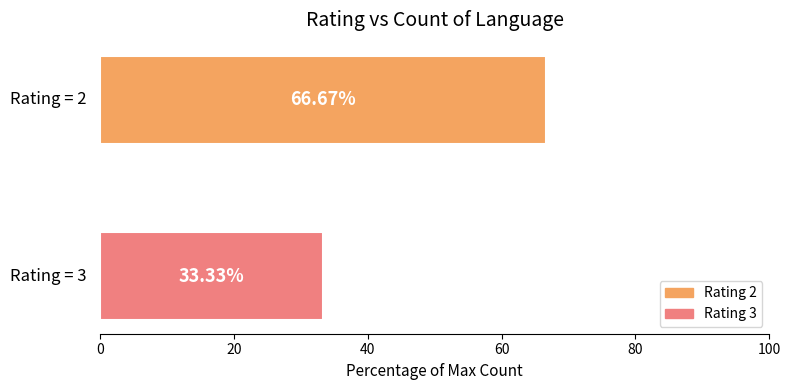

List the series in order of their overall mean, lowest first.

Rating 3, Rating 2